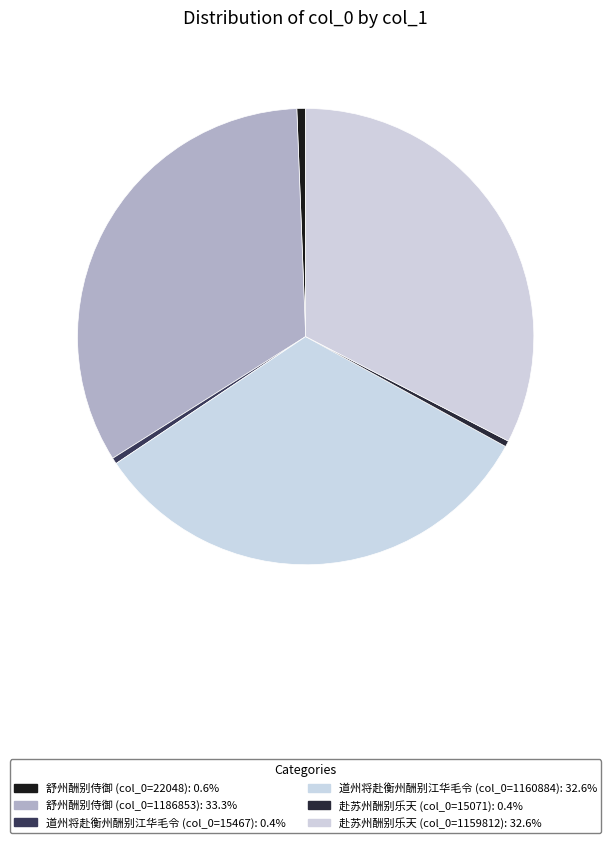

What is the largest slice in the pie chart?

舒州酬别侍御 (col_0=1186853)